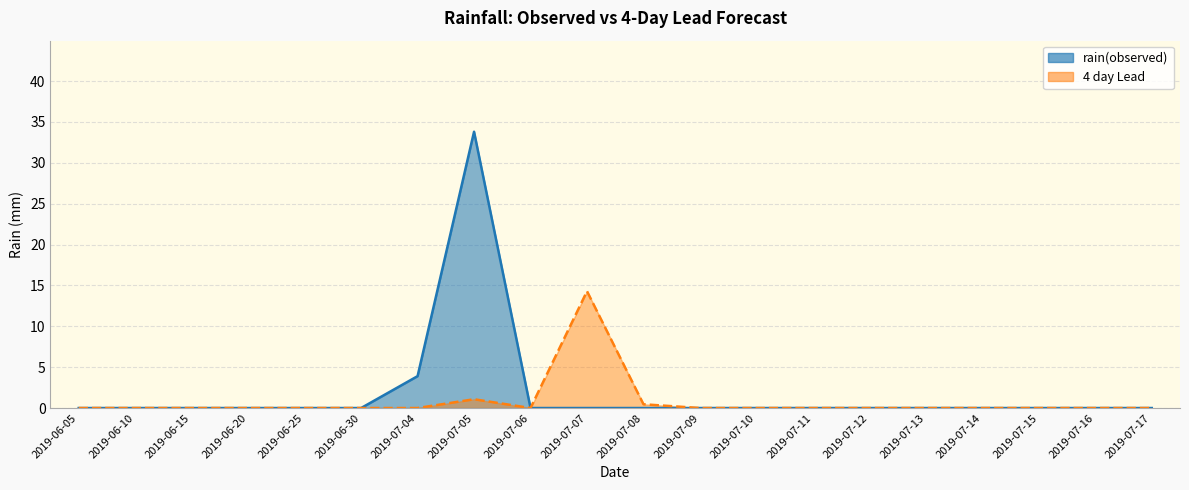

In 4 day Lead, how many points are lower than both neighbors (excluding endpoints)?

1